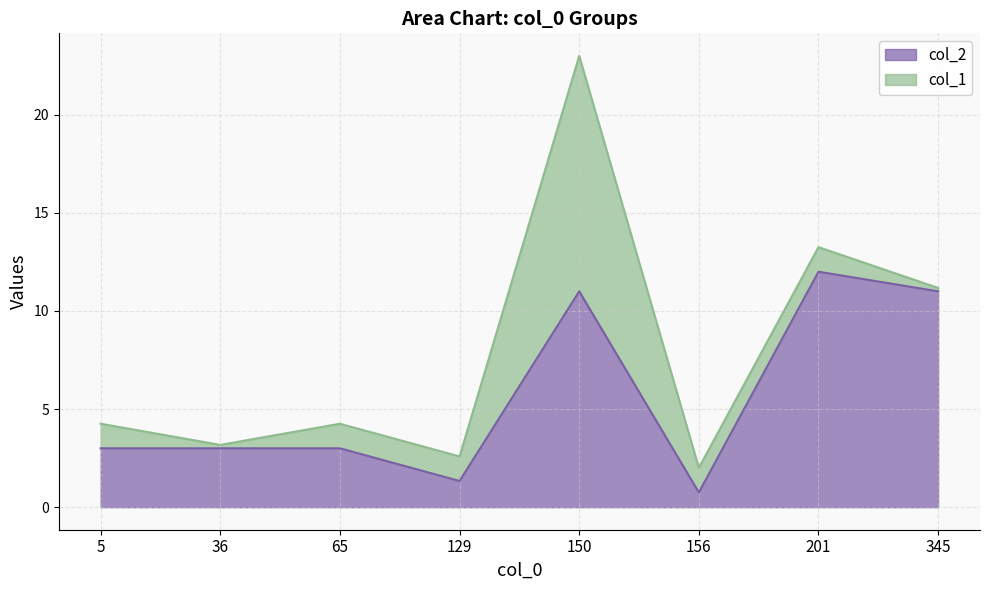

How many lines are shown in the chart?

2